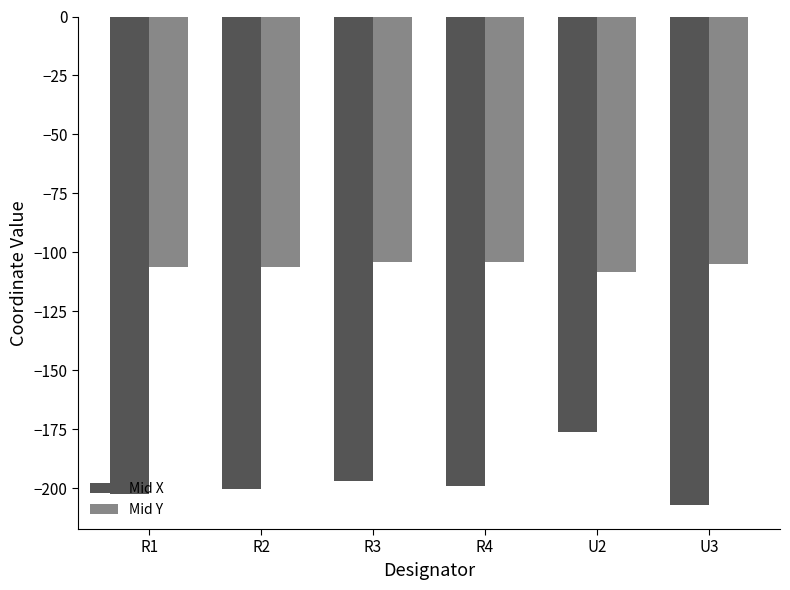

At which label is Mid X closest to -191?

R3